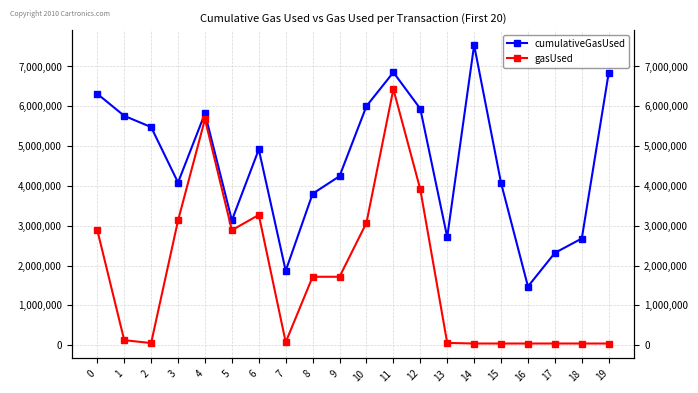

List the series in order of their peak value, lowest first.

gasUsed, cumulativeGasUsed